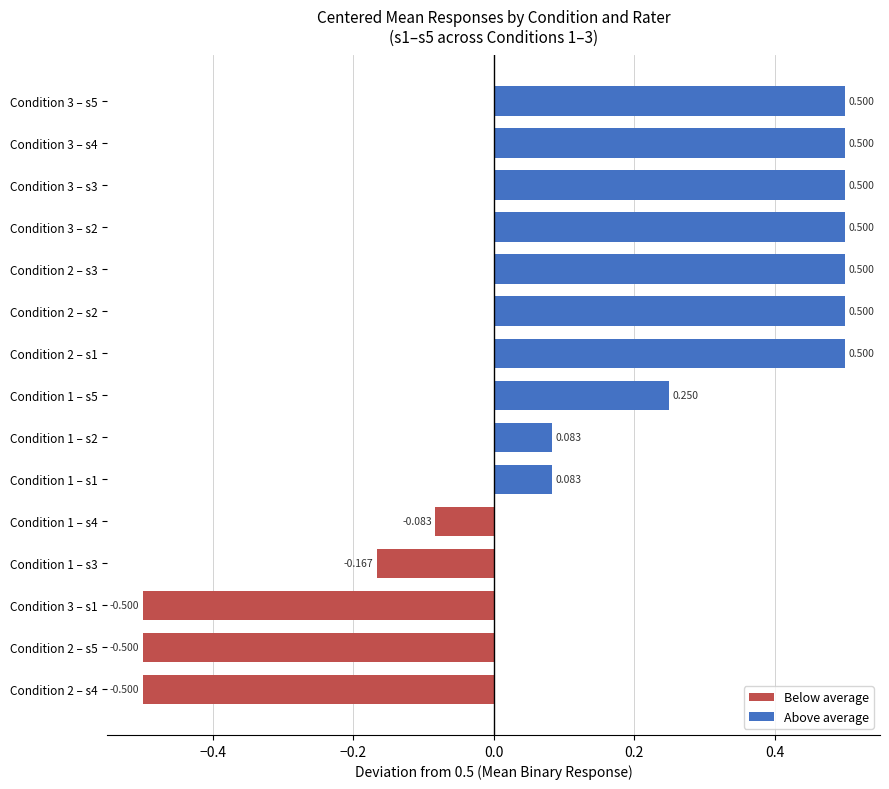

Does the chart contain stacked bars?

No